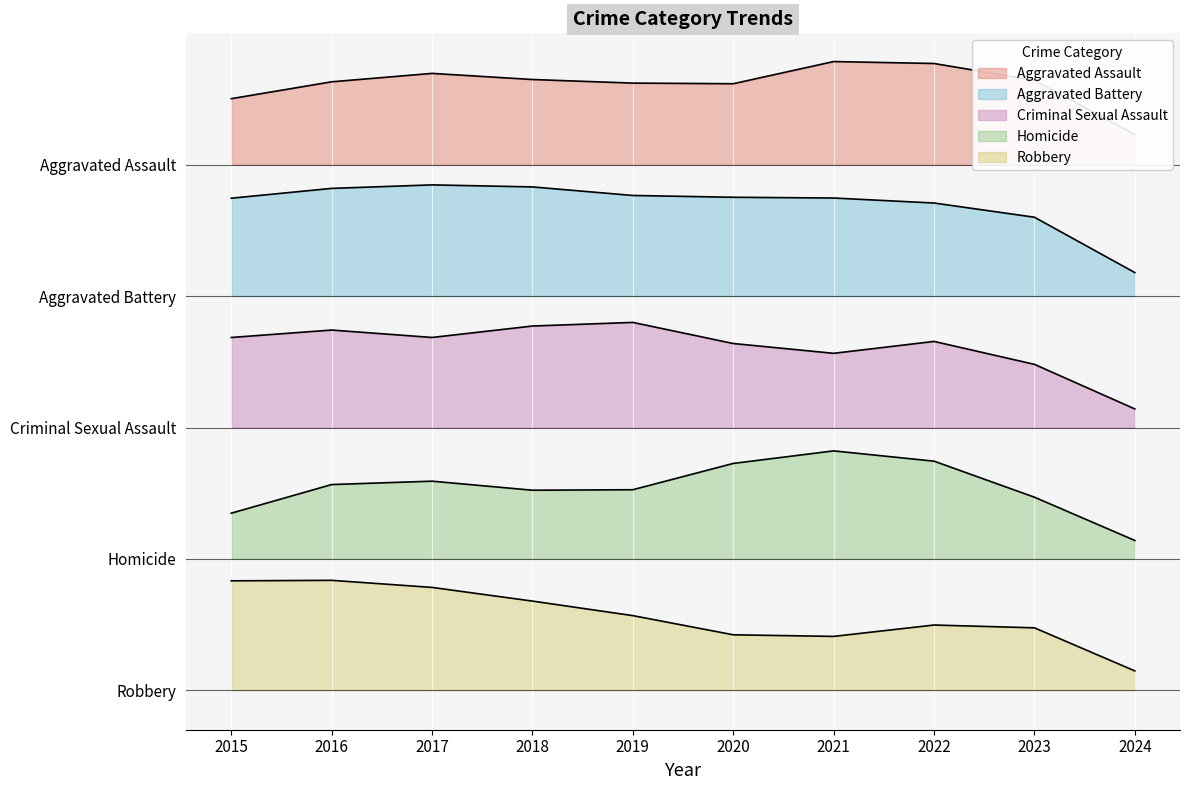

True or false: Criminal Sexual Assault has a value of 525.6 at 2021.

False